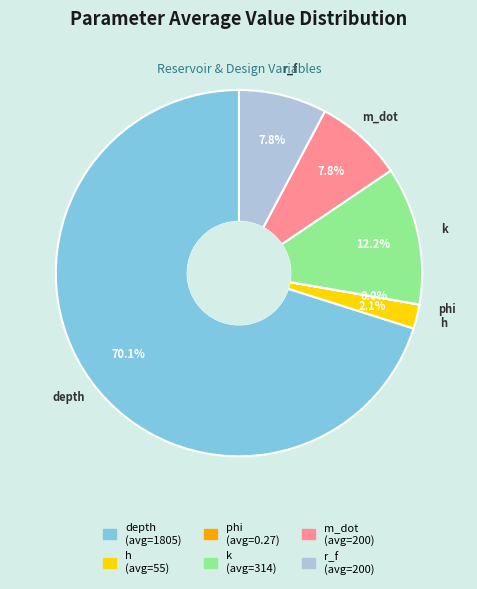

To the nearest percent, what is the difference between the largest and smallest slice percentages?

70%